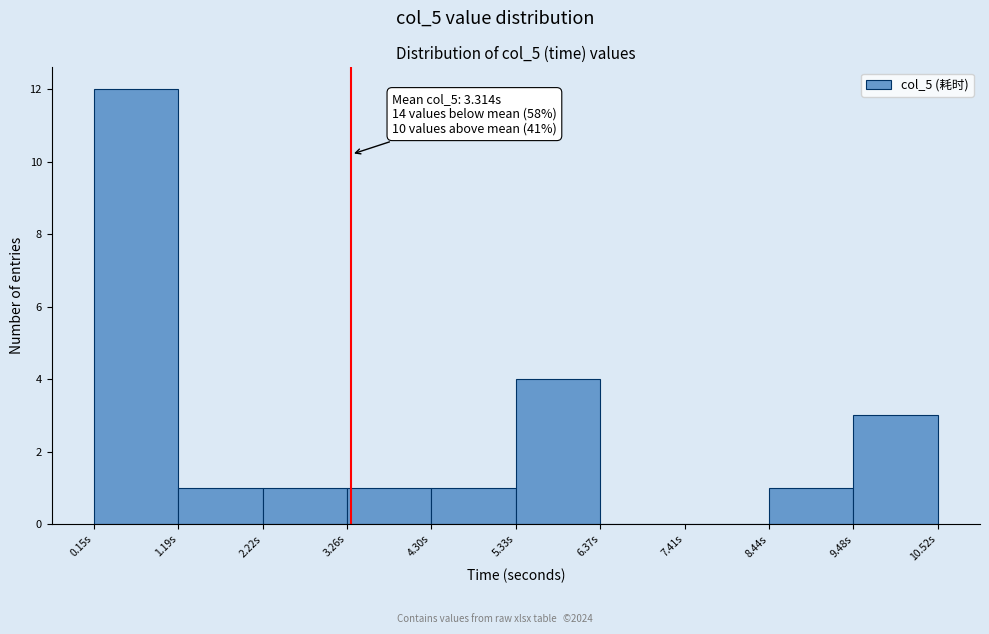

Over which range of the x-axis is the bar tallest?

0.2 to 1.2